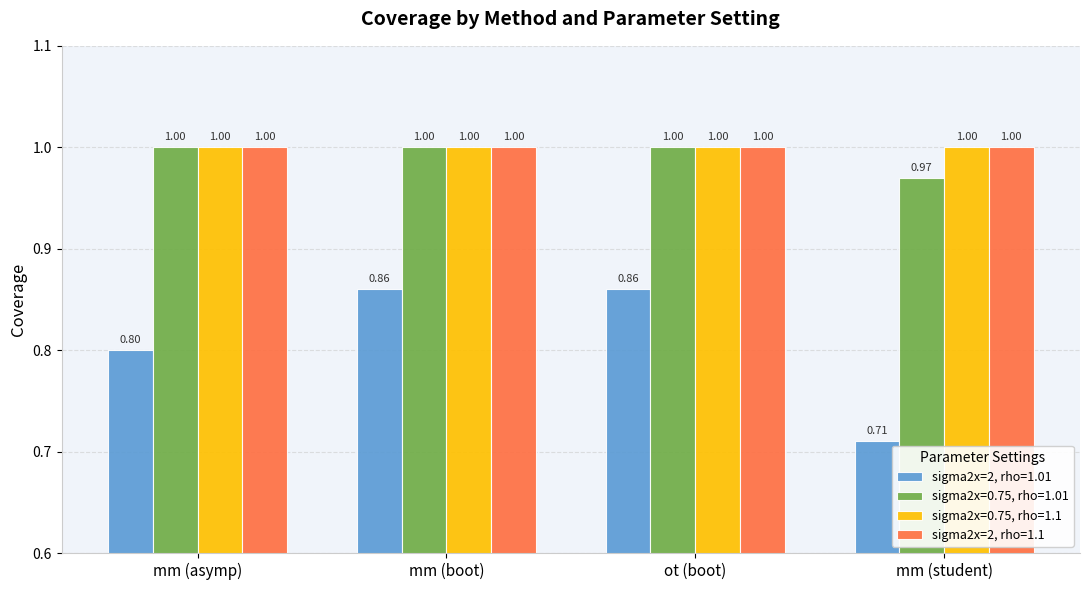

What is the sum of all sigma2x=2, rho=1.1 values?

4.0